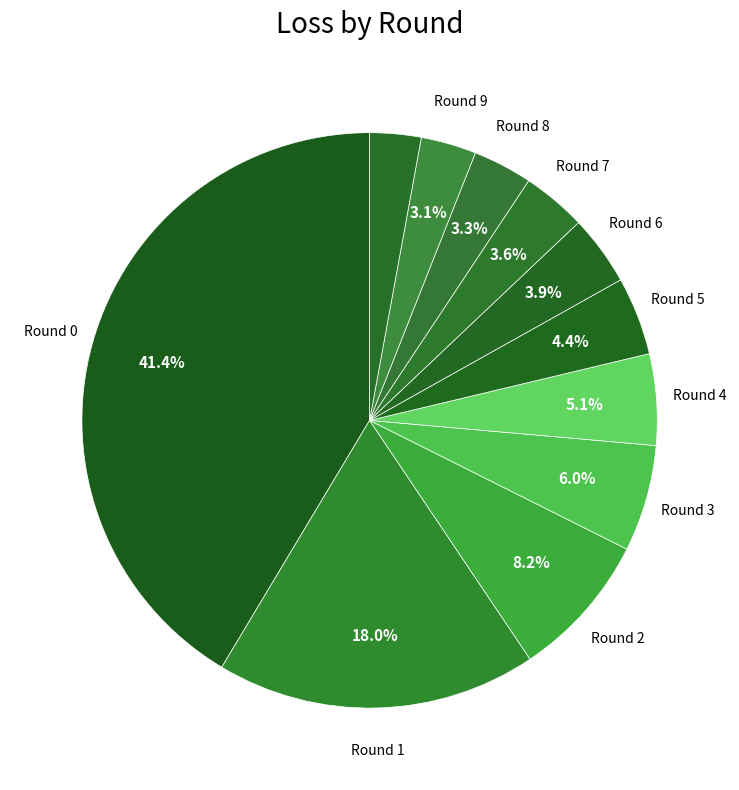

How many slices are in this pie chart?

11